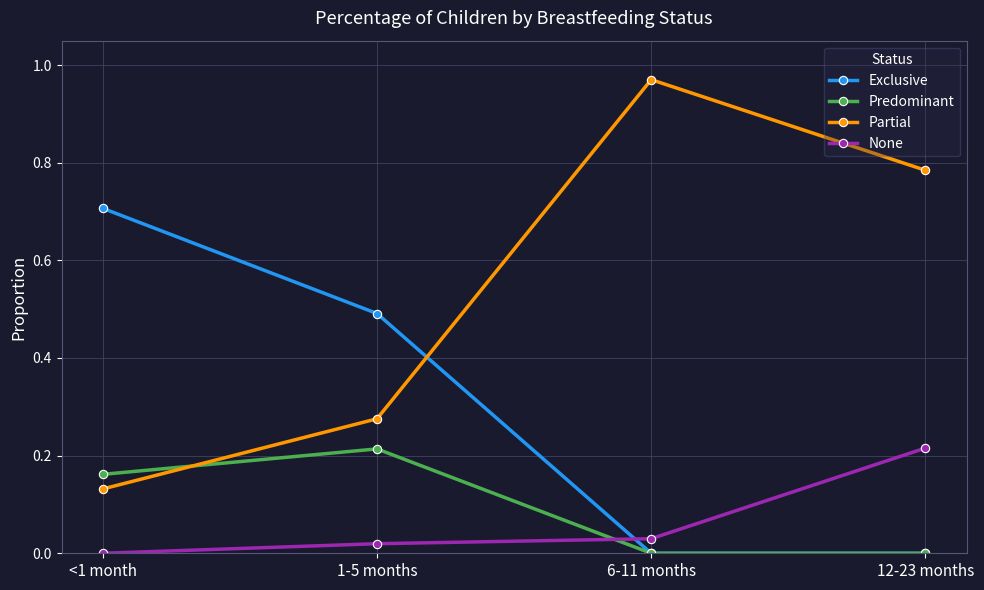

How many Predominant values are between 0 and 1?

4